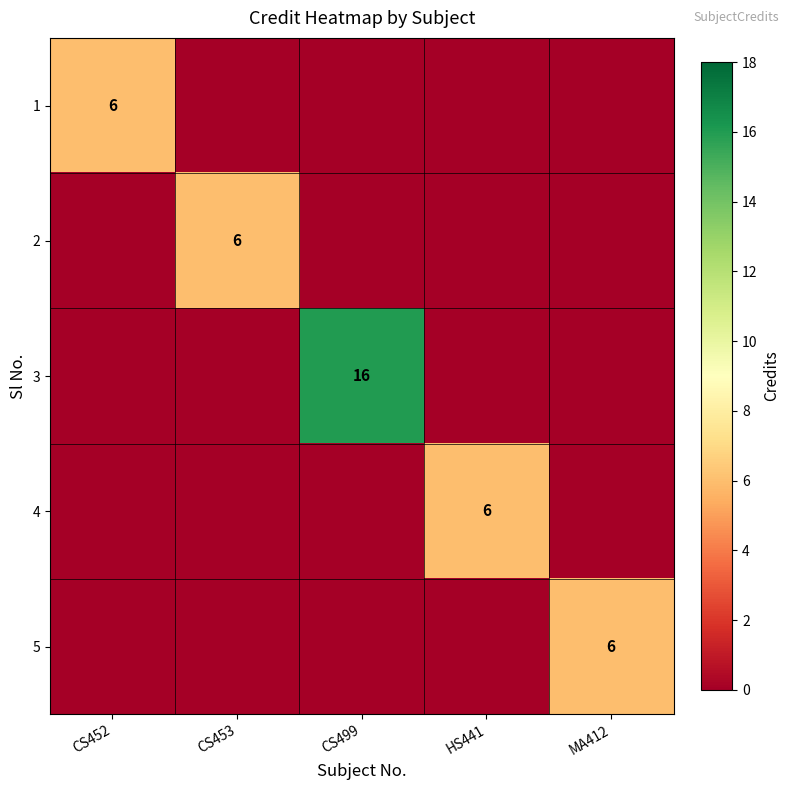

True or false: 1 has a value of -3 at CS499.

False